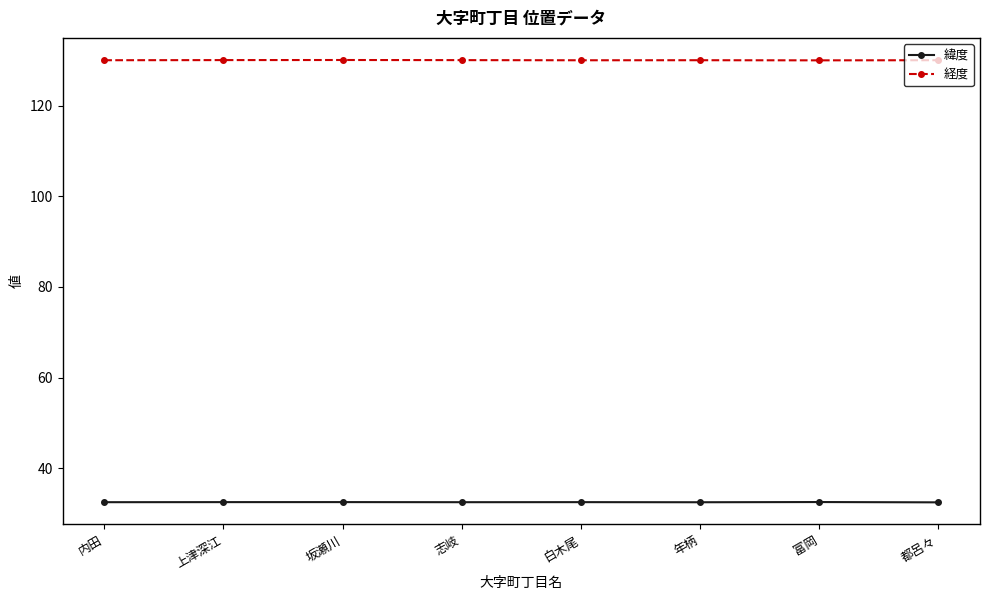

The value of 経度 at 富岡 is 86.0. True or false?

False